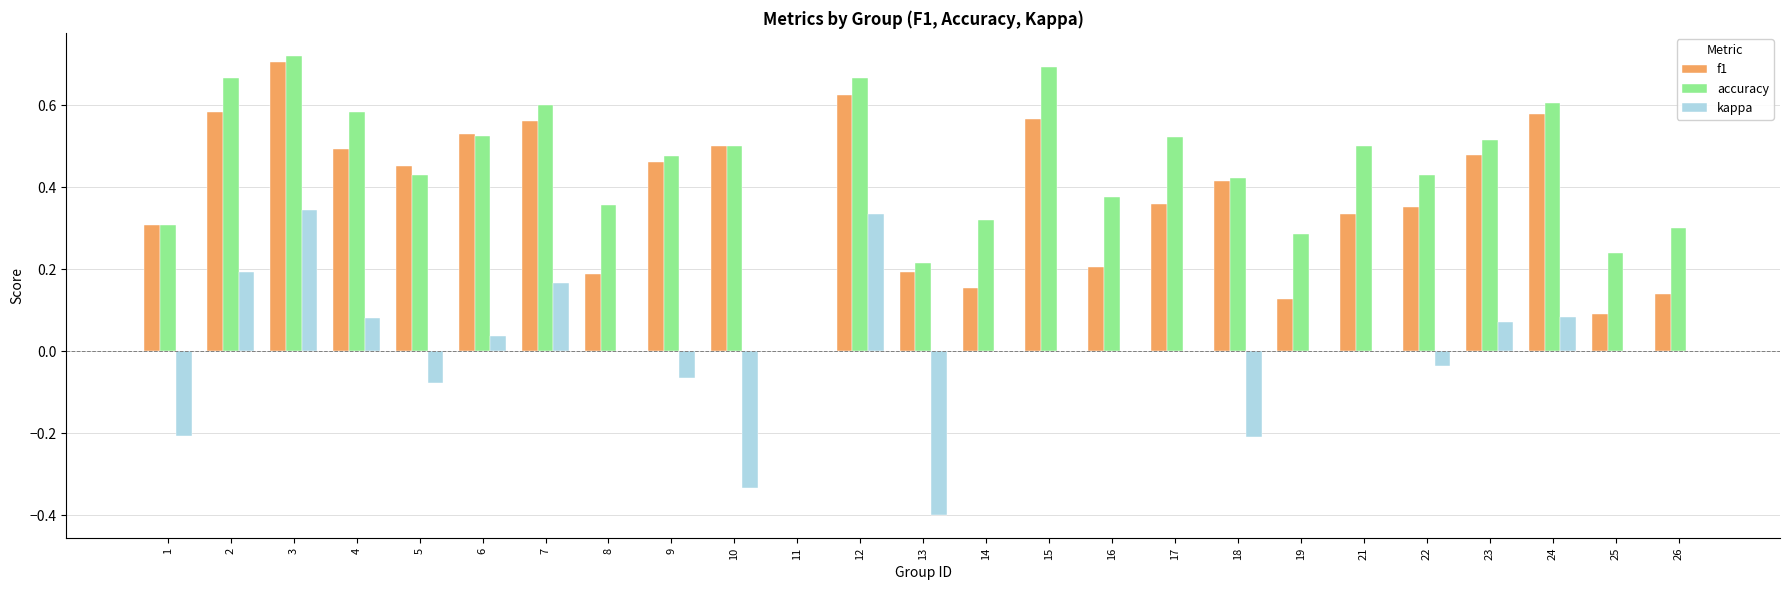

Between 1 and 6, which series saw the biggest shift?

kappa